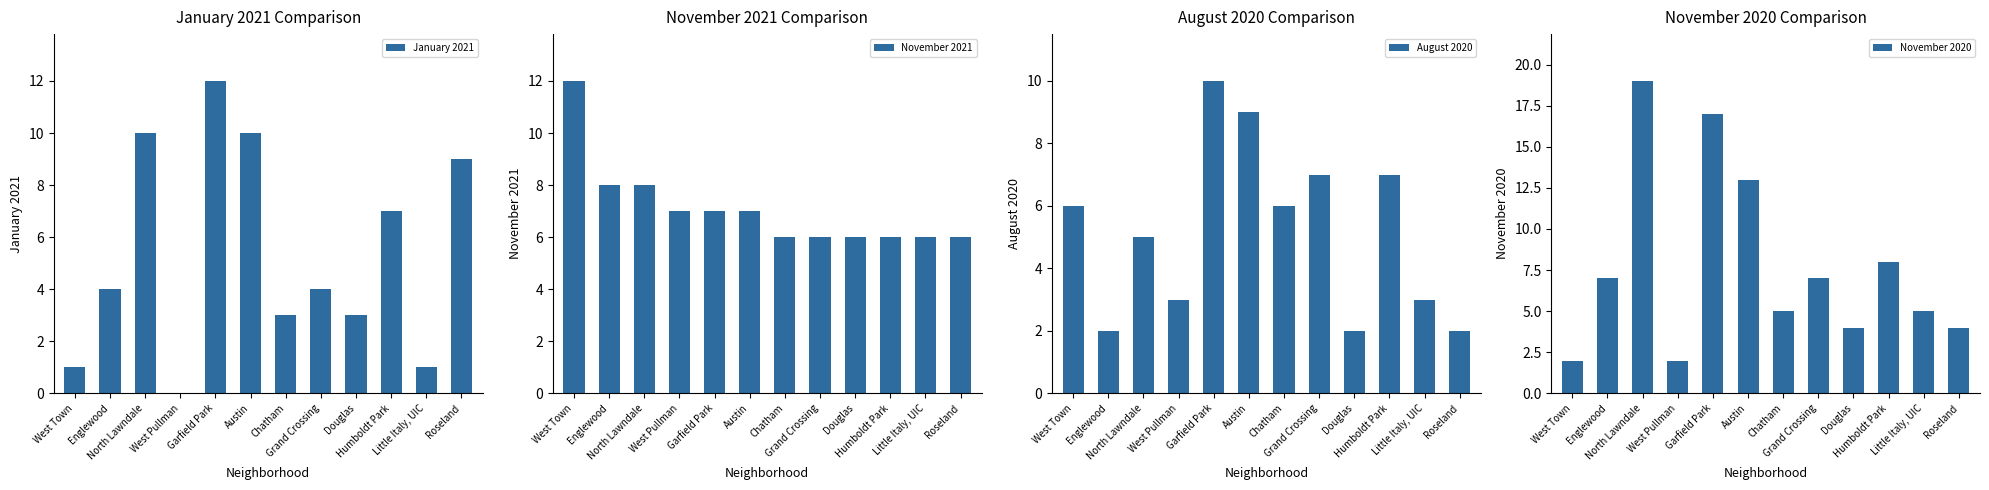

How many bars are there in total?

48